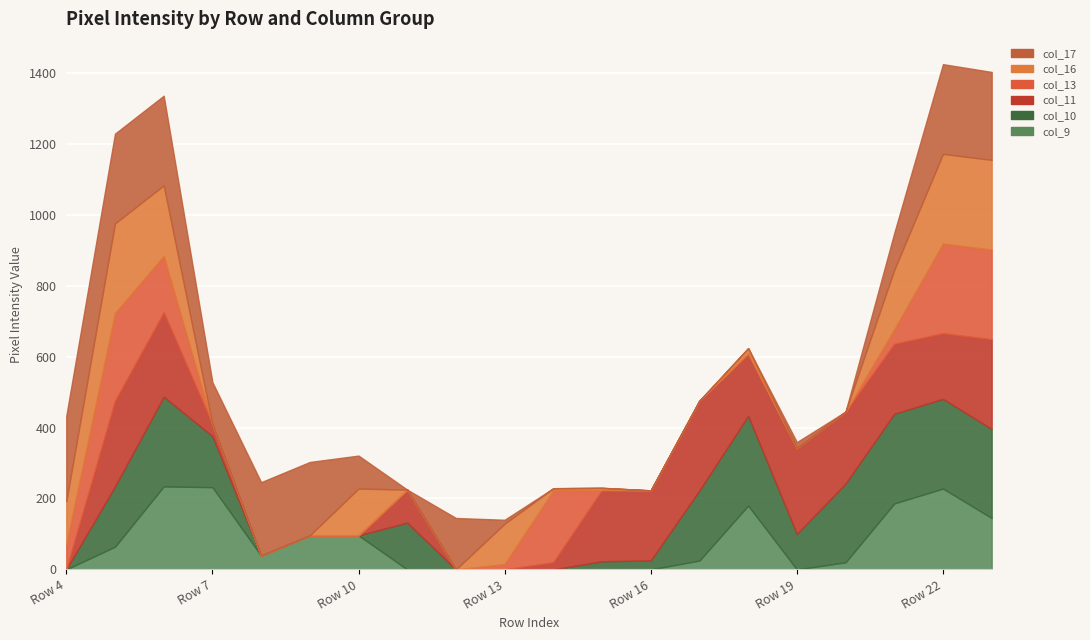

What is the difference between the highest and lowest values at Row 12?

145